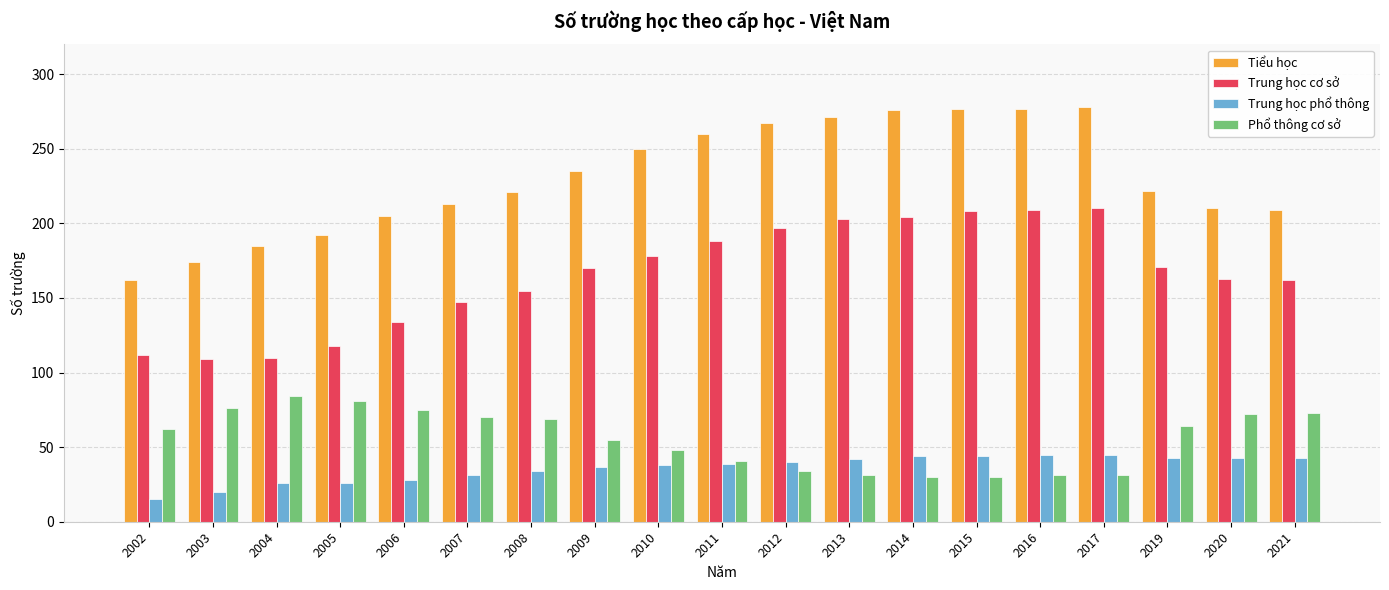

Is it true that Trung học phổ thông equals 16 at 2016?

False